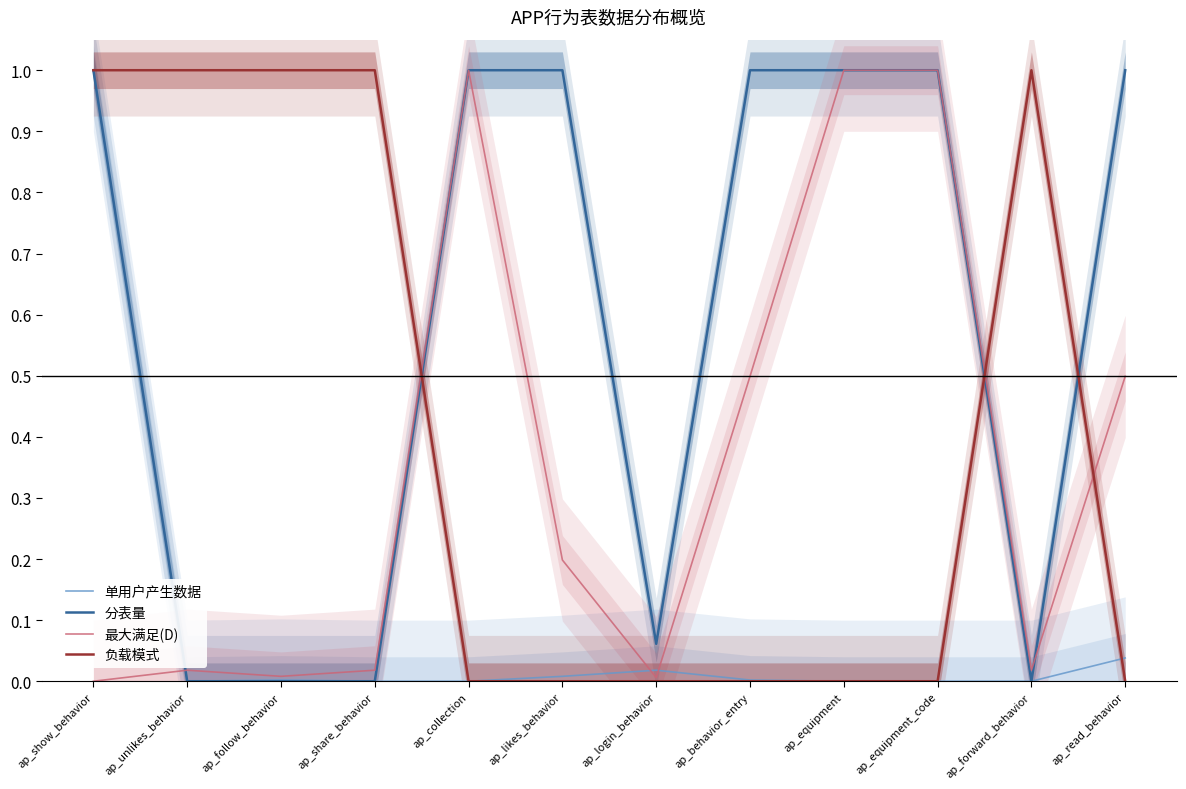

Is the value of 负载模式 at ap_unlikes_behavior greater than the value of 分表量 at ap_equipment_code?

No